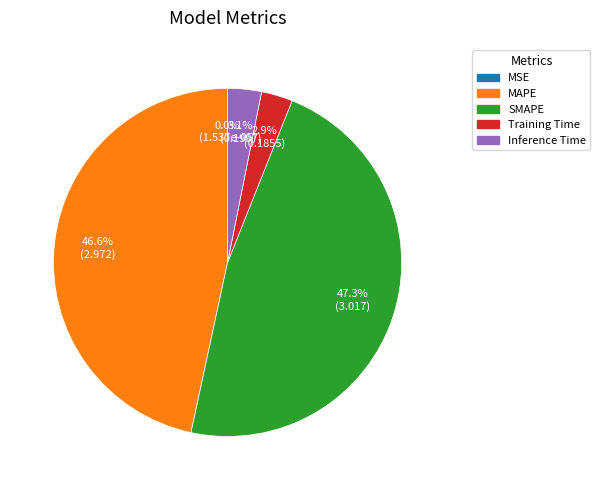

What percentage is NOT represented by SMAPE?

52.7%